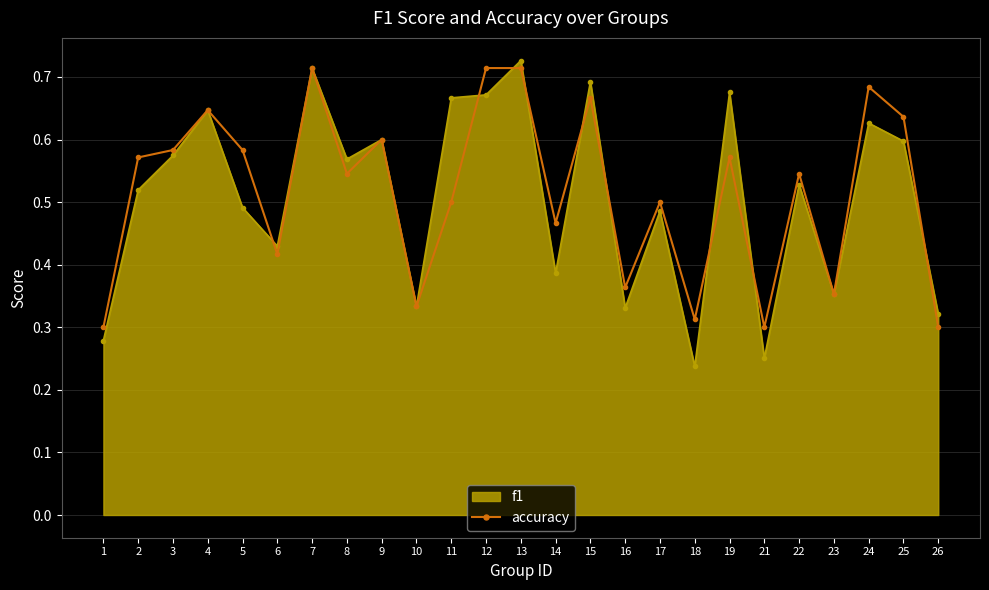

What is the maximum value shown in the chart?

0.7